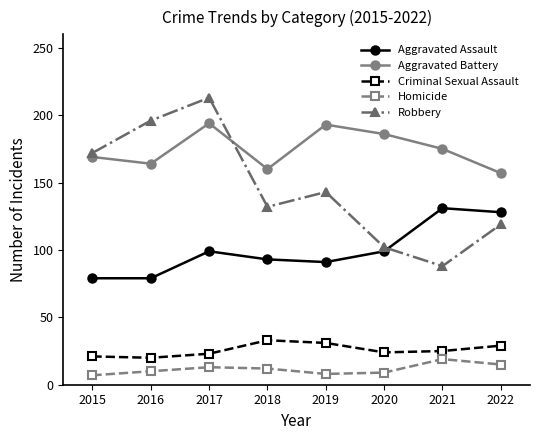

How many categories are shown in the chart?

8